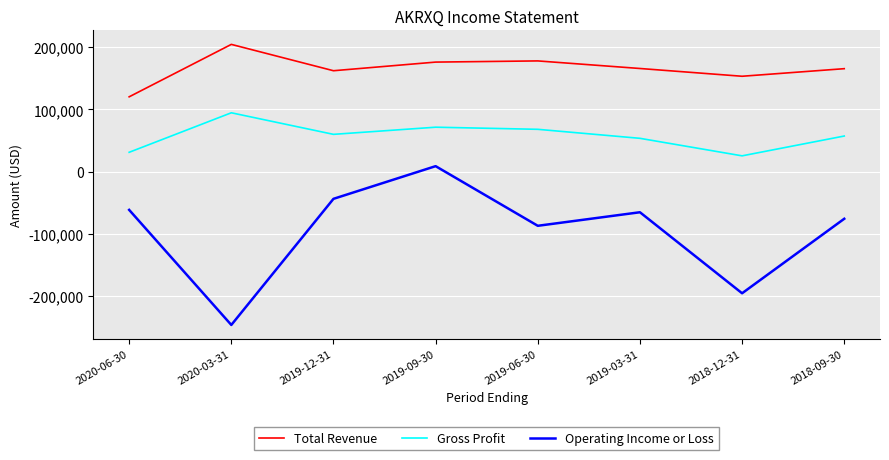

Does the chart display data point markers on the line(s)?

No